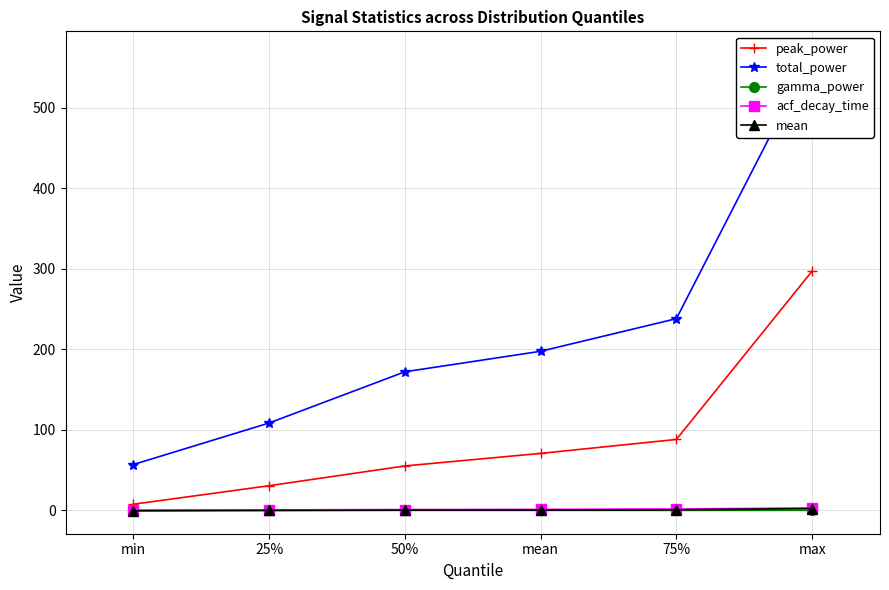

What is the spread (max minus min) of values at 25%?

108.6